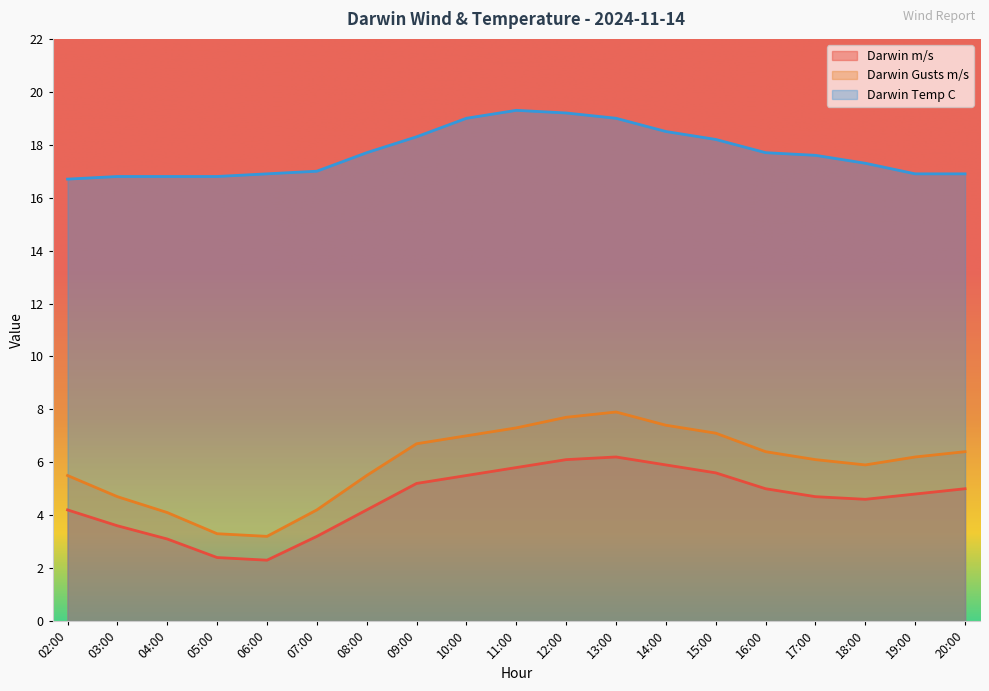

Reading left to right, what are all the values shown in this chart?

Darwin m/s: 4.2	3.6	3.1	2.4	2.3	3.2	4.2	5.2	5.5	5.8	6.1	6.2	5.9	5.6	5.0	4.7	4.6	4.8	5.0
Darwin Gusts m/s: 5.5	4.7	4.1	3.3	3.2	4.2	5.5	6.7	7.0	7.3	7.7	7.9	7.4	7.1	6.4	6.1	5.9	6.2	6.4
Darwin Temp C: 16.7	16.8	16.8	16.8	16.9	17.0	17.7	18.3	19.0	19.3	19.2	19.0	18.5	18.2	17.7	17.6	17.3	16.9	16.9